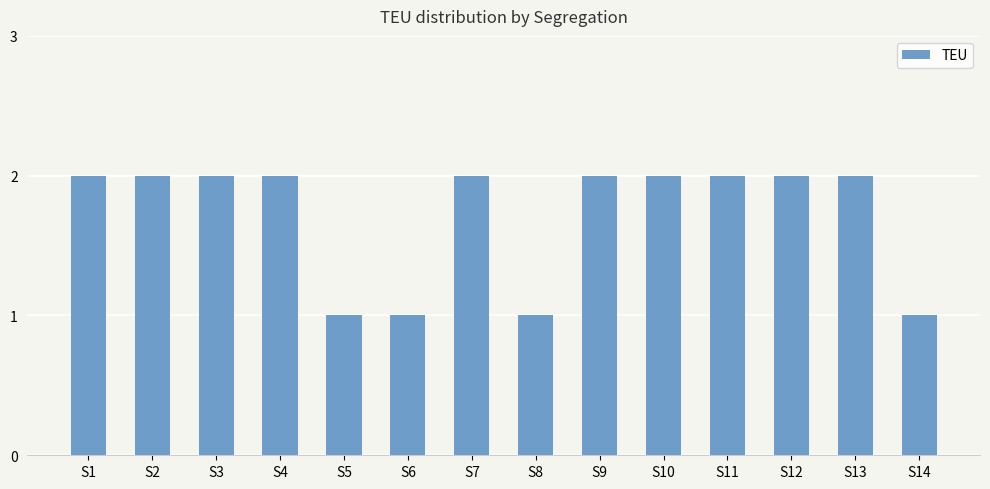

What value does the data have at S8?

1